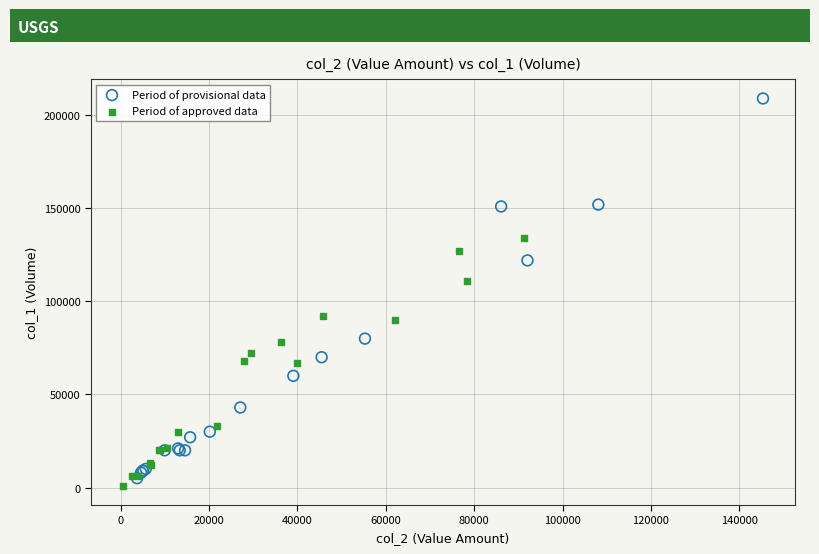

Which series contains the highest Y value?

Period of provisional data